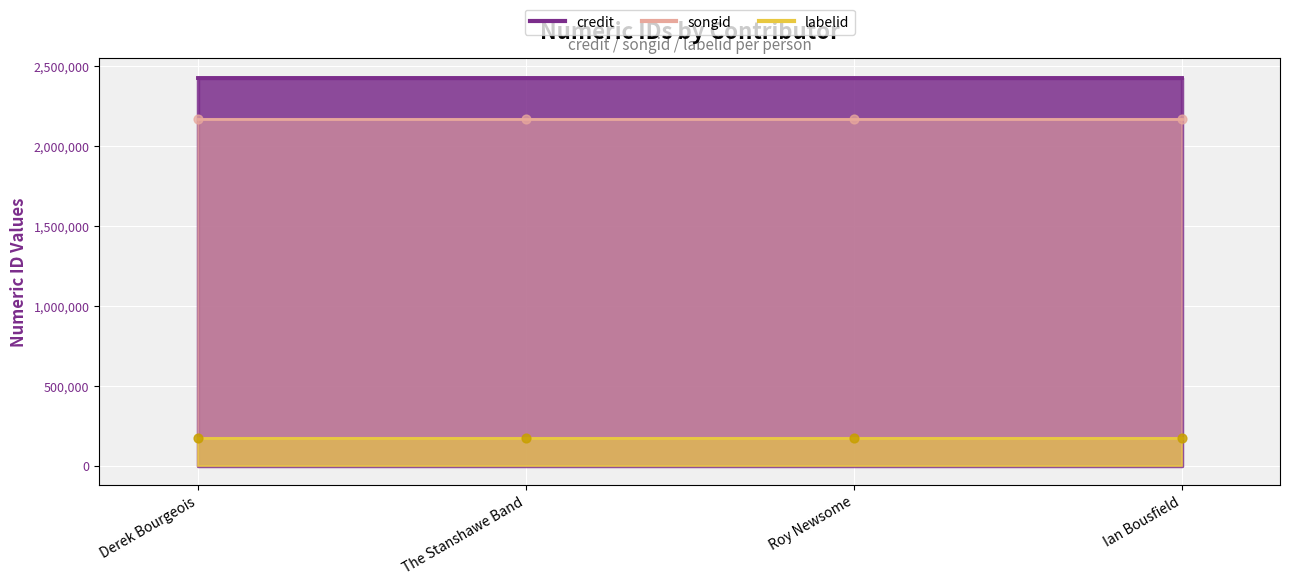

Which series contains the lowest Y value?

labelid